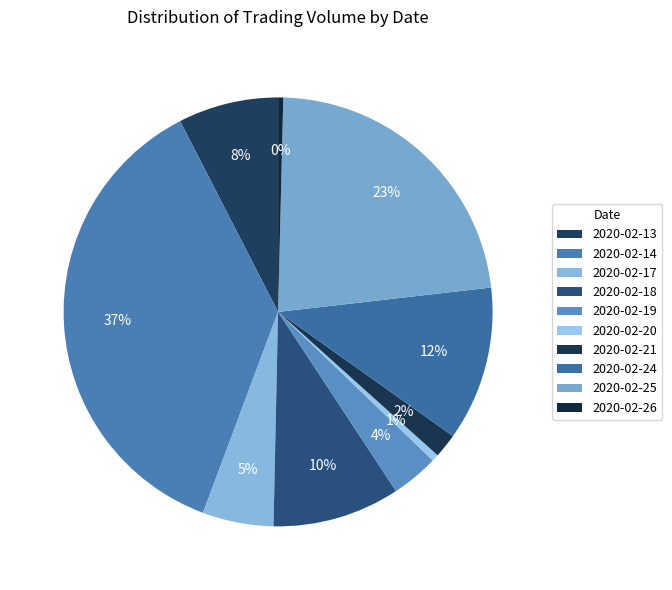

How many slices are in this pie chart?

10